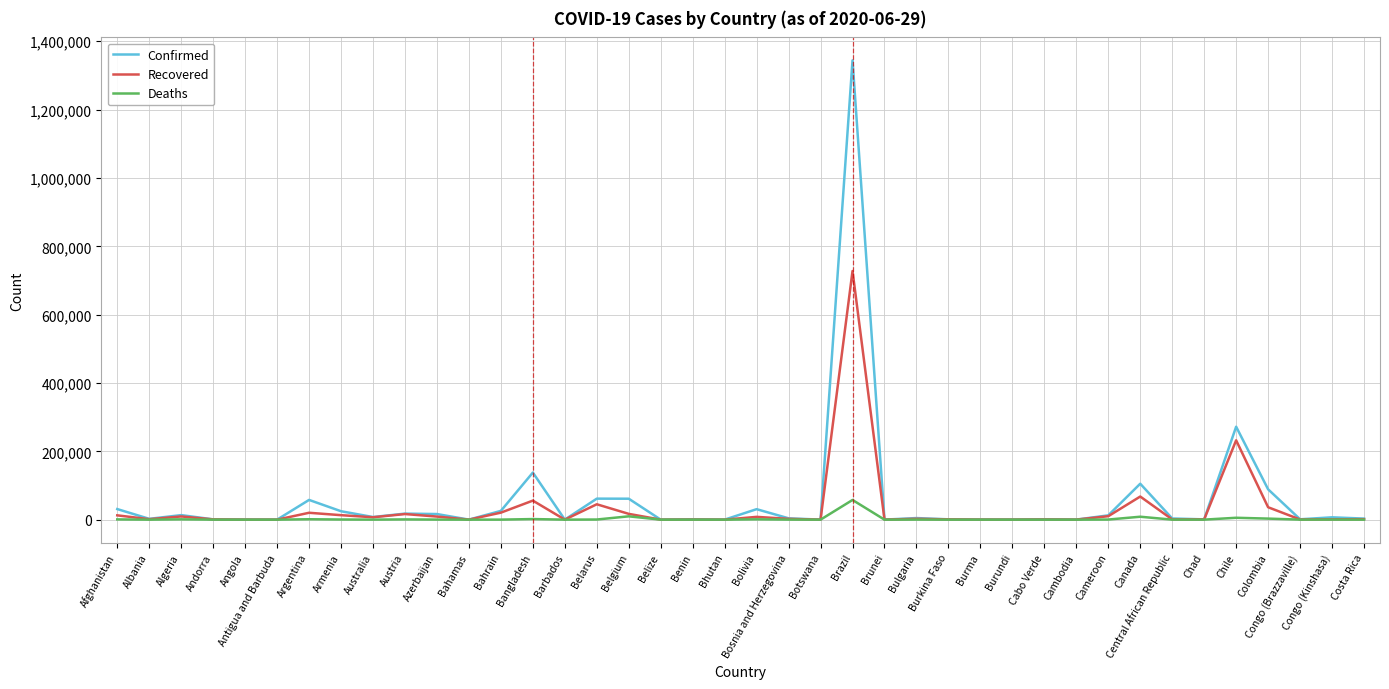

Rank the series by their maximum value, from lowest to highest.

Deaths, Recovered, Confirmed